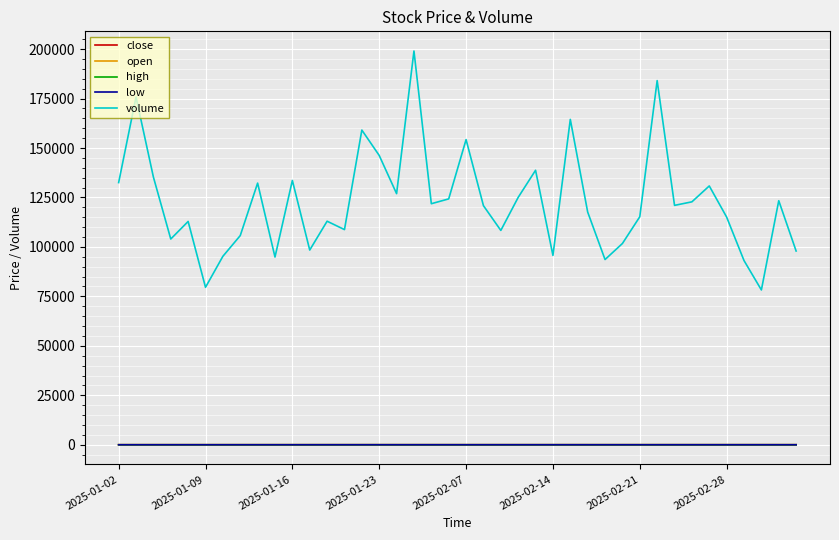

Which series has the widest spread of values?

volume